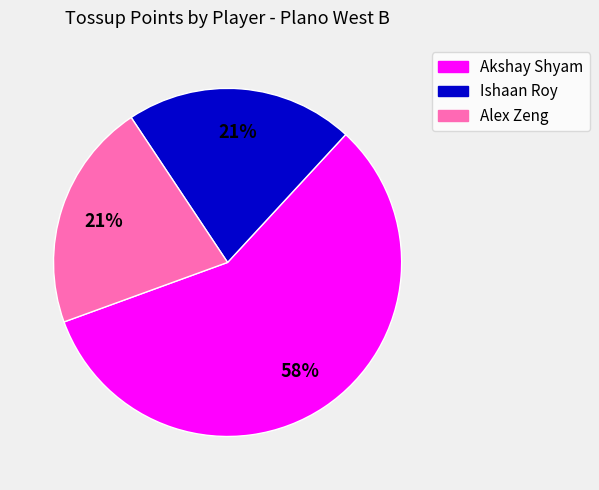

Is there any slice that represents more than half of the pie?

Yes